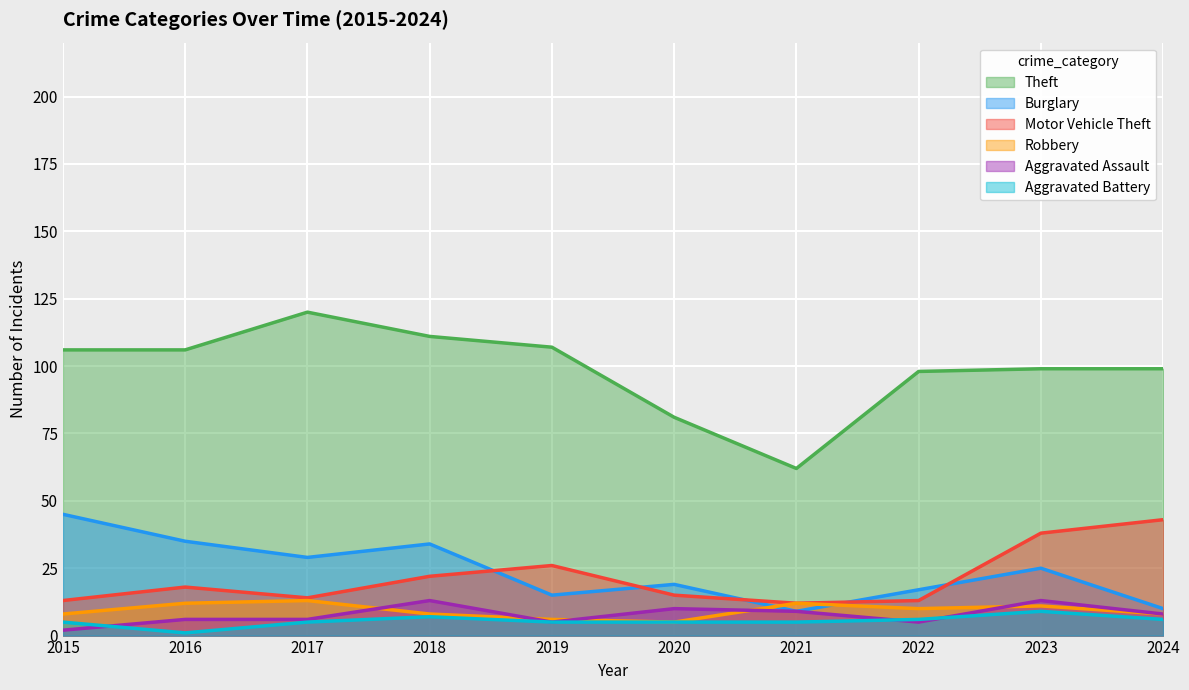

At which category does Aggravated Assault reach its first local peak?

2018